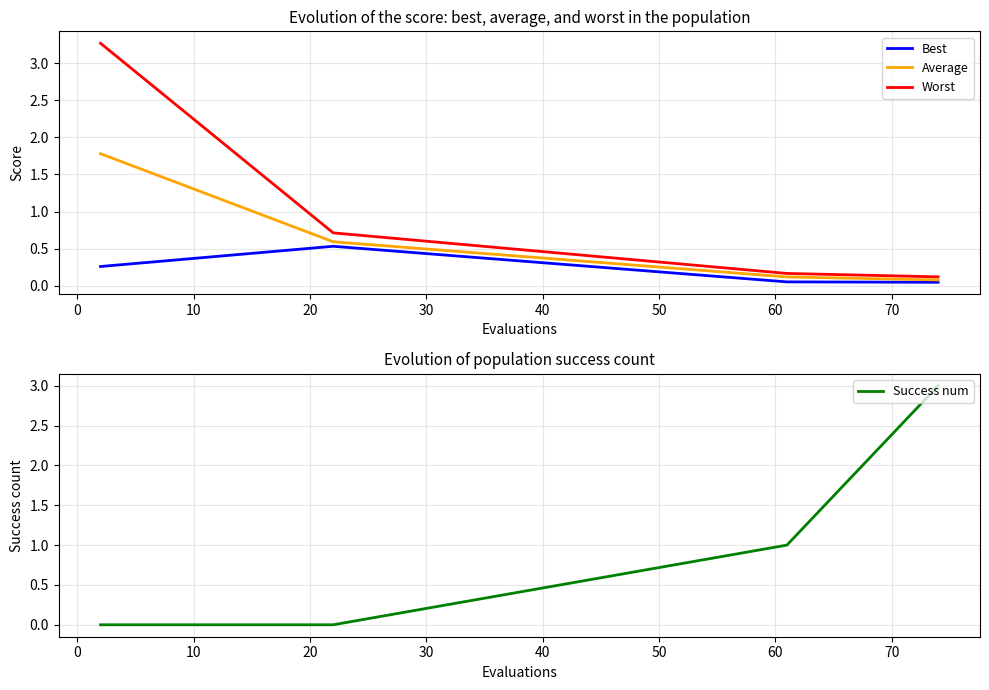

Is the value of Best at 20 greater than the value of Success num at −10?

Yes